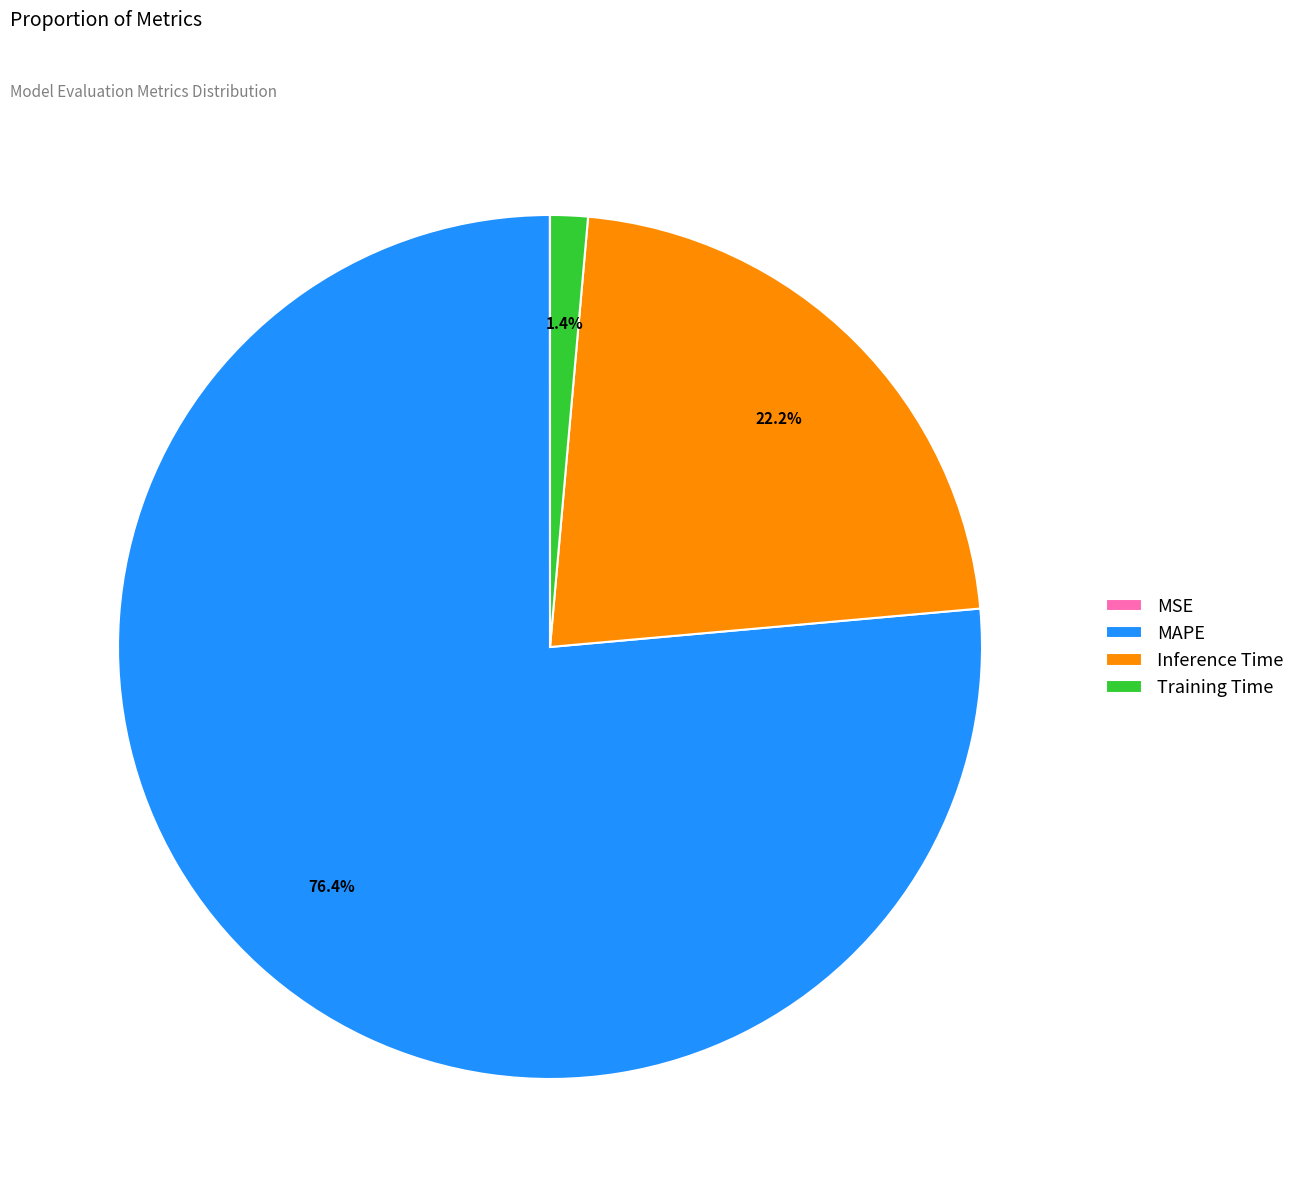

Is there any slice that represents more than half of the pie?

Yes